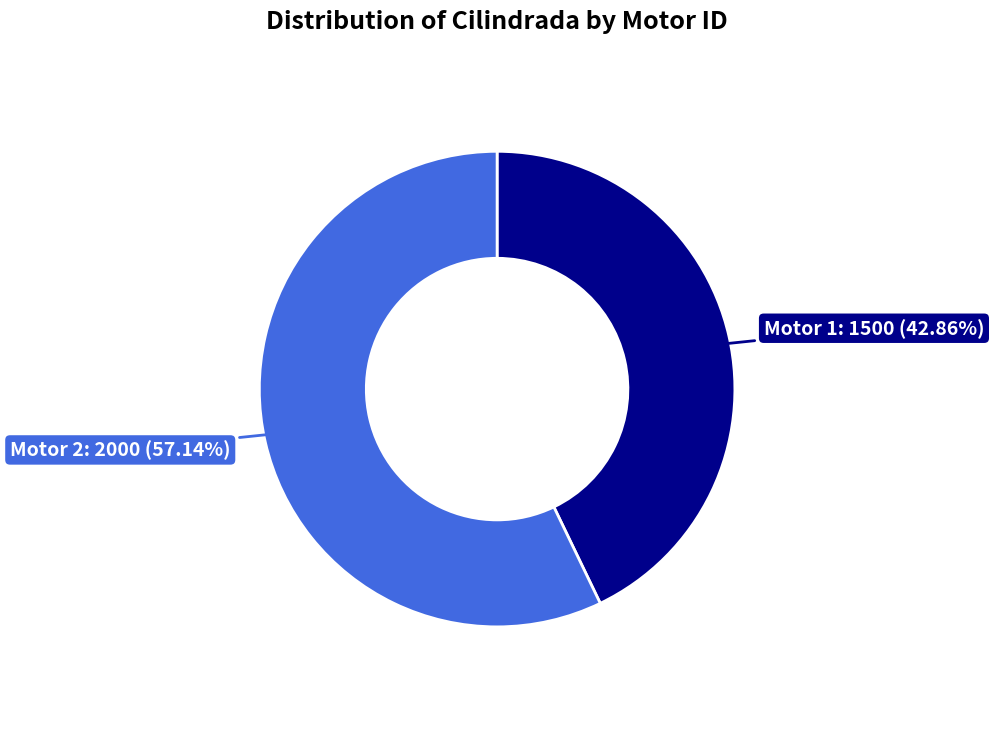

Which has a higher value, Motor 2 or Motor 1?

Motor 2